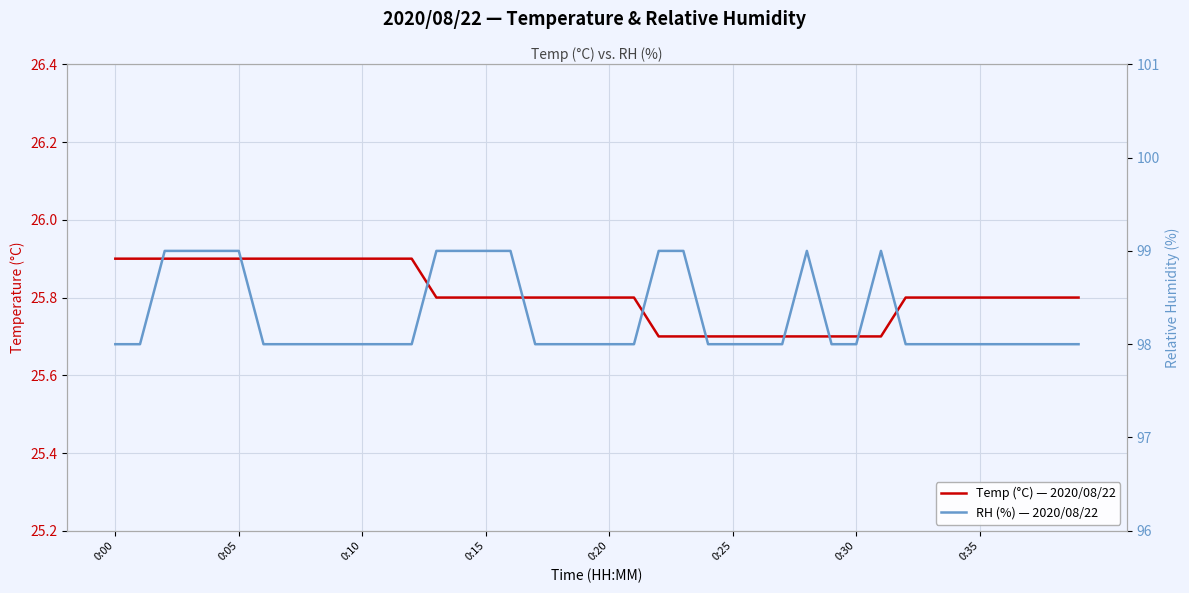

Rank the series by their maximum value, from highest to lowest.

RH (%) — 2020/08/22, Temp (°C) — 2020/08/22